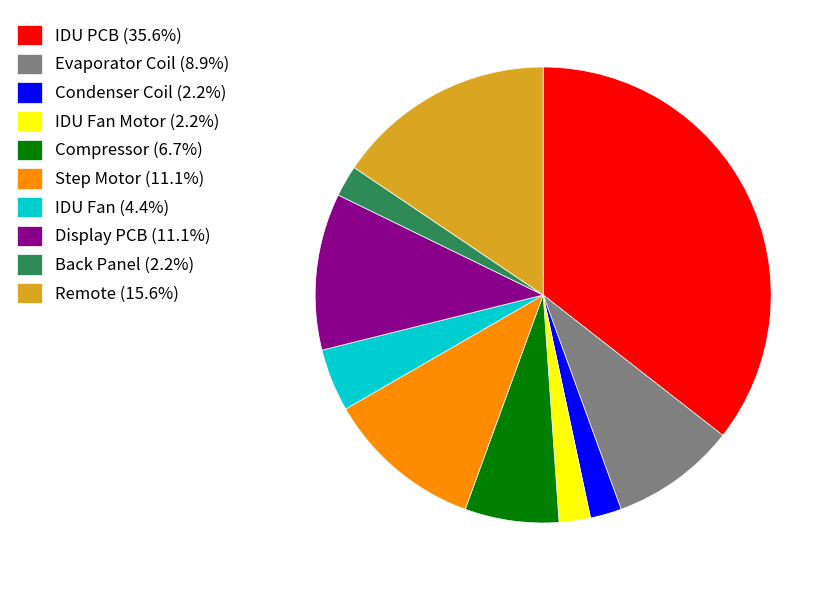

What is the ratio of the value at IDU PCB (35.6%) to the value at Compressor (6.7%)?

5.3